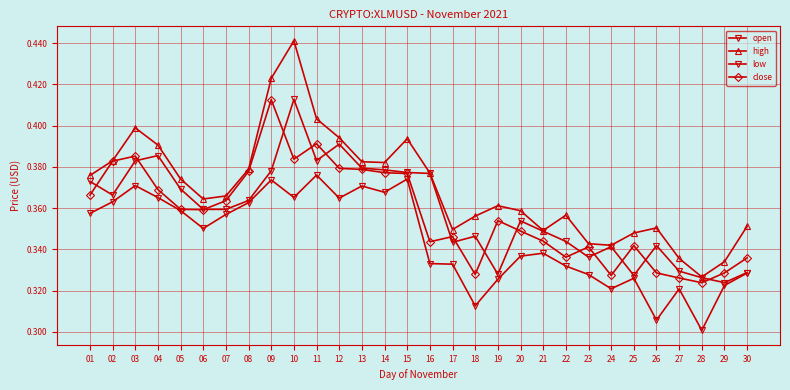

Which series has the largest total across all categories?

high